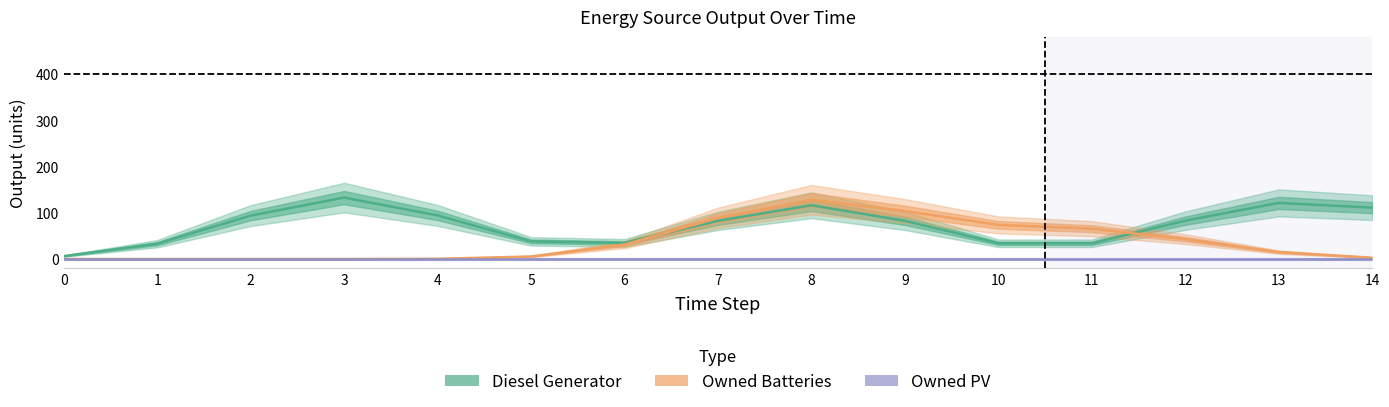

Rank the series by their maximum value, from highest to lowest.

Diesel Generator, Owned Batteries, Owned PV